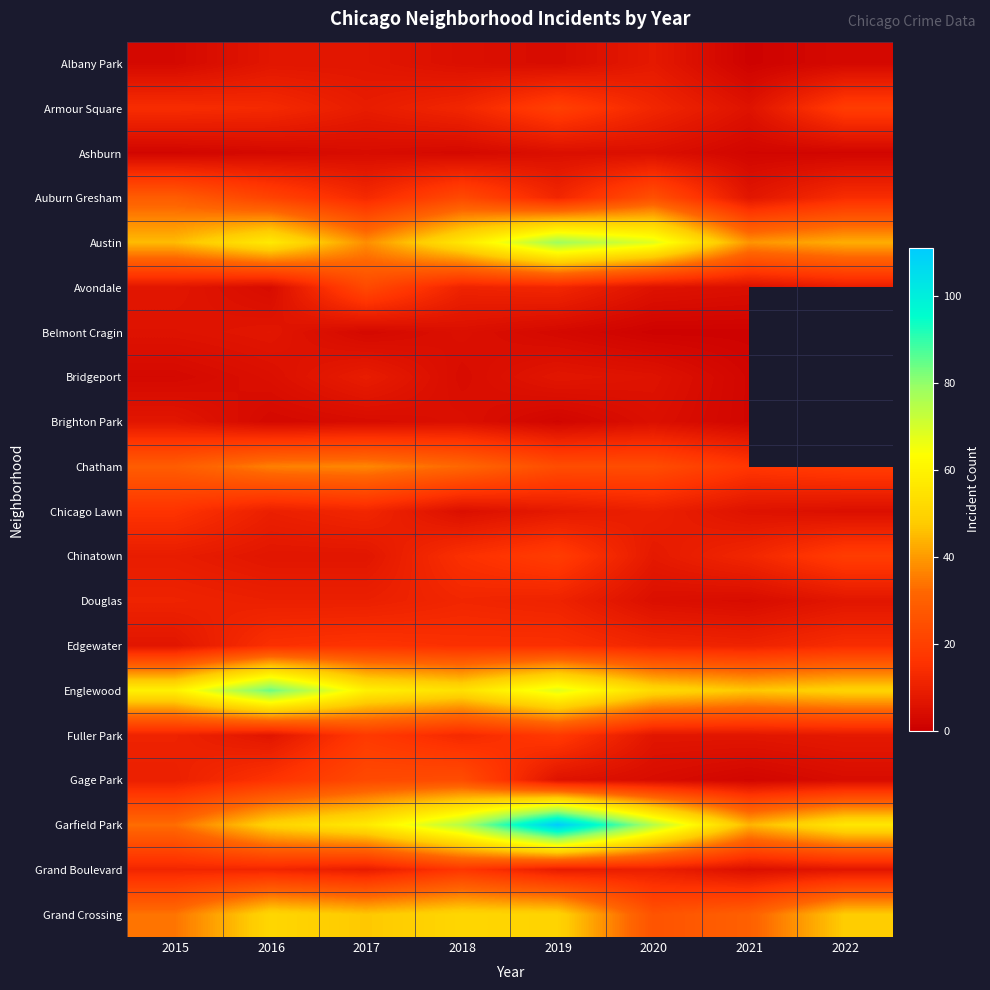

List the series in order of their overall mean, highest first.

Belmont Cragin, Brighton Park, Garfield Park, Englewood, Austin, Grand Crossing, Chatham, Auburn Gresham, Armour Square, Edgewater, Chinatown, Fuller Park, Gage Park, Grand Boulevard, Avondale, Chicago Lawn, Douglas, Albany Park, Bridgeport, Ashburn